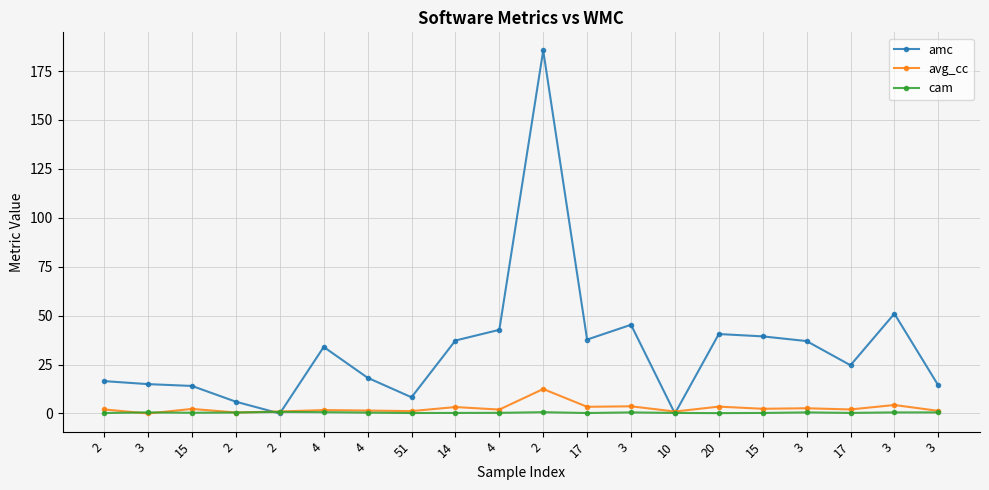

Which series ends up on top after the final intersection of cam and amc?

amc